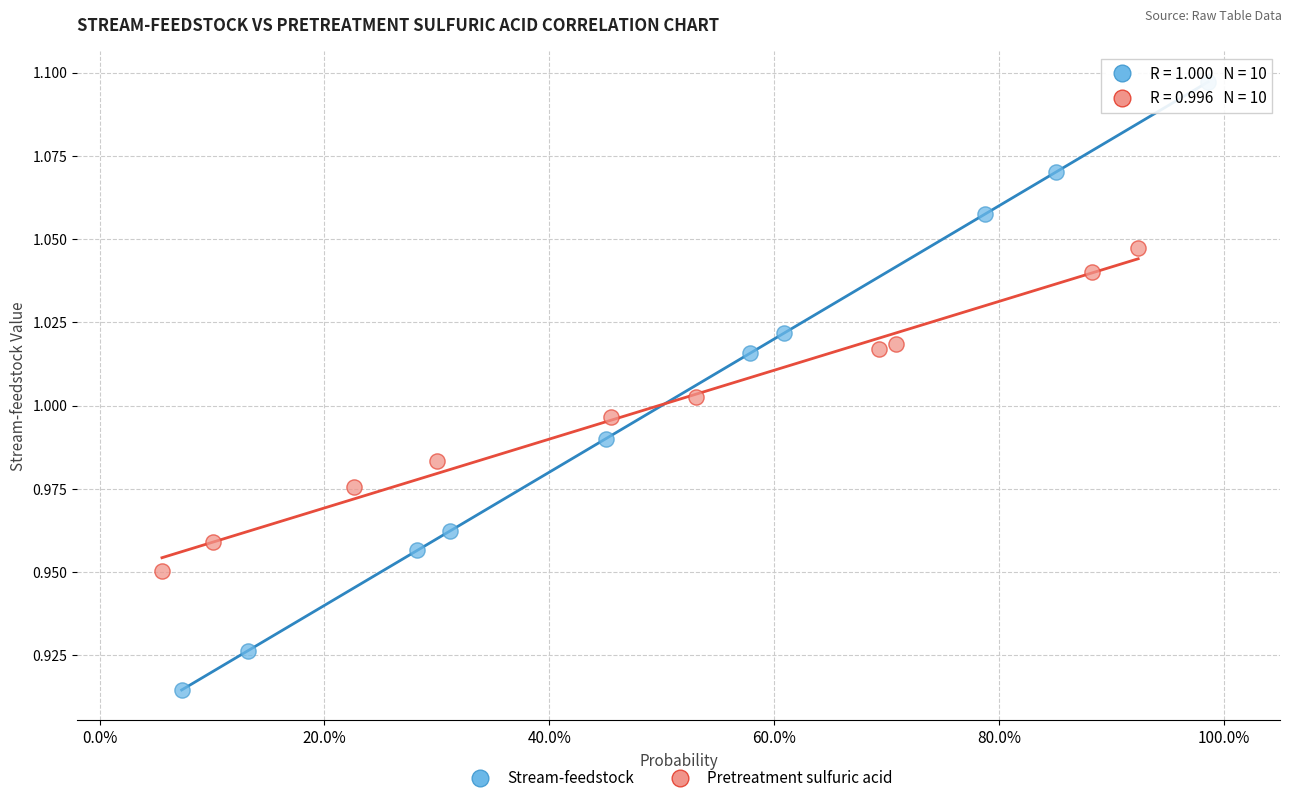

Which series has the widest spread of Y values?

Stream-feedstock